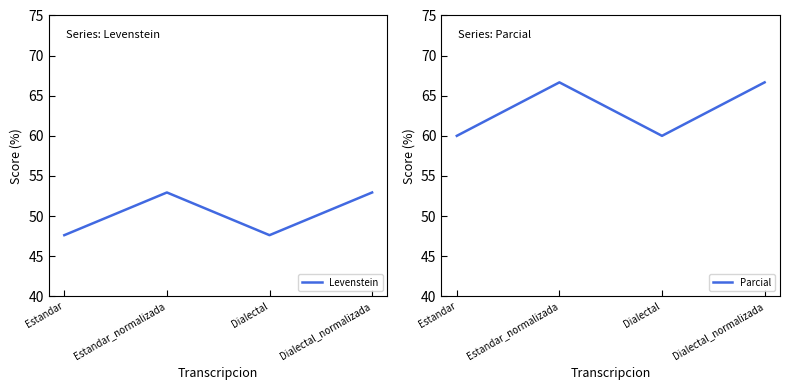

What is the sum of the Levenstein values at Dialectal and Estandar_normalizada?

100.6